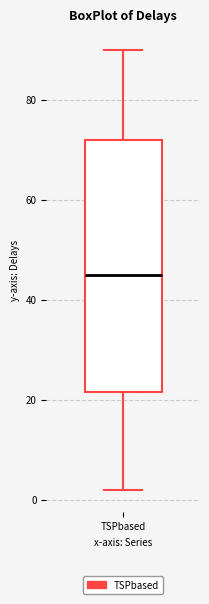

Where does the median line of the box for TSPbased sit on the y-axis? The values are not printed on the chart, so give them approximately, as read against the axis.

46